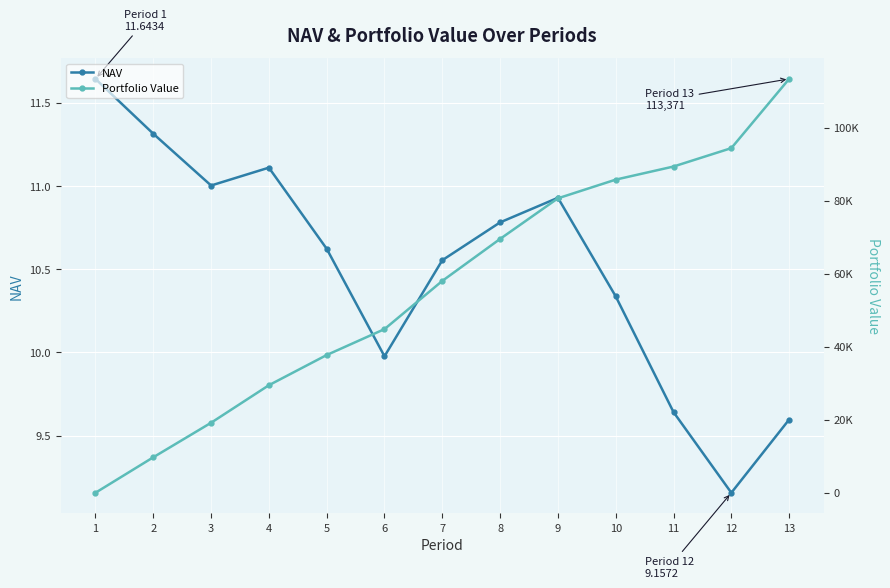

Reading left to right, list all the values displayed in this chart.

NAV: 11.6	11.3	11.0	11.1	10.6	10.0	10.6	10.8	10.9	10.3	9.6	9.2	9.6
Portfolio Value: 0.0	9717.2	19175.0	29459.3	37728.8	44826.4	58034.3	69534.4	80658.5	85778.4	89367.8	94406.9	113370.6